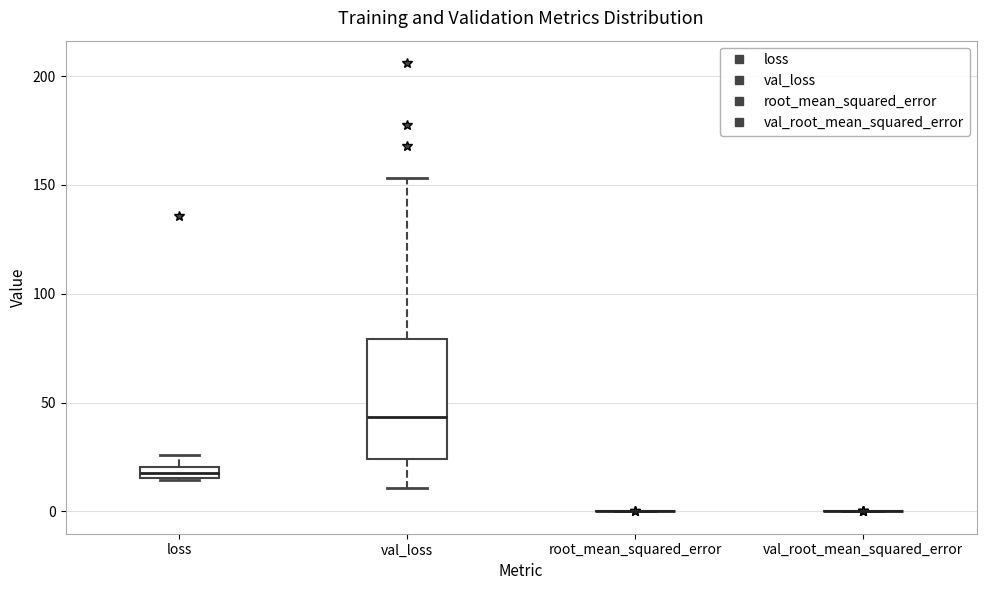

Comparing the boxes themselves (not the whiskers), which one is the tallest?

val_loss